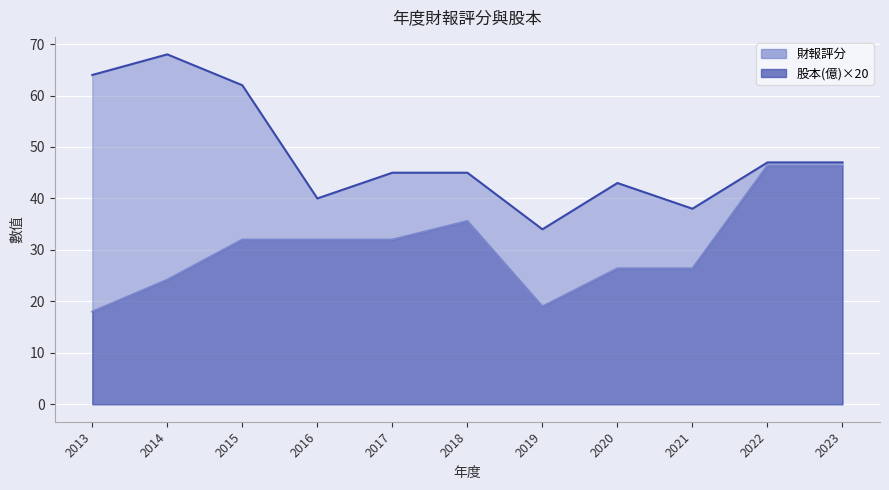

What is the value of the 財報評分 point at the 10th from the left?

47.0